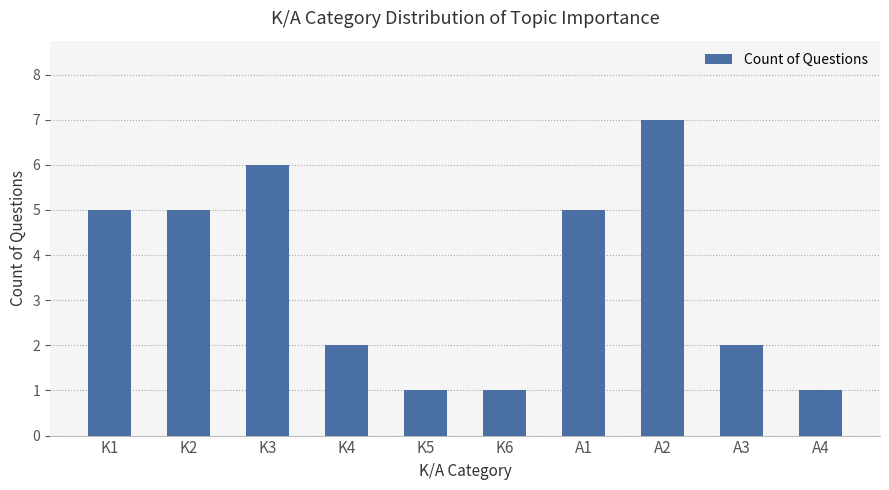

What is the change in value from A1 to A3?

-3